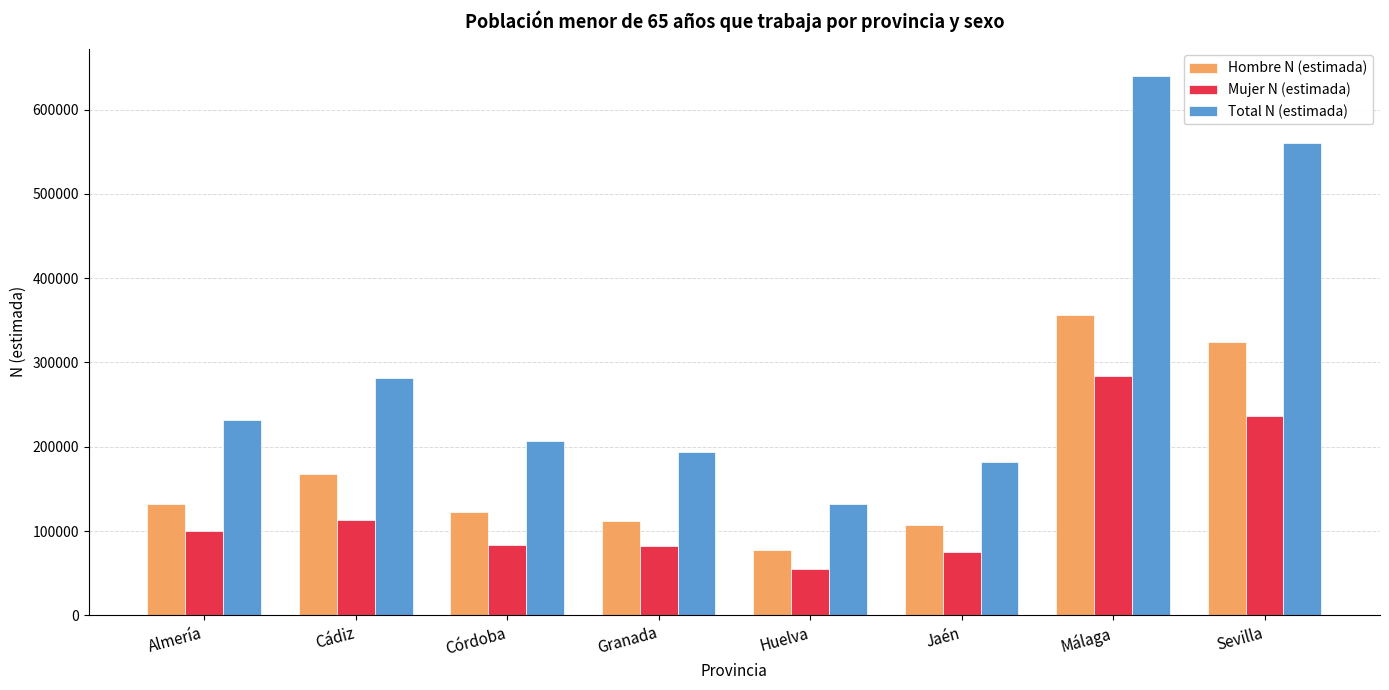

At Jaén, list the series in order from smallest to largest.

Mujer N (estimada), Hombre N (estimada), Total N (estimada)